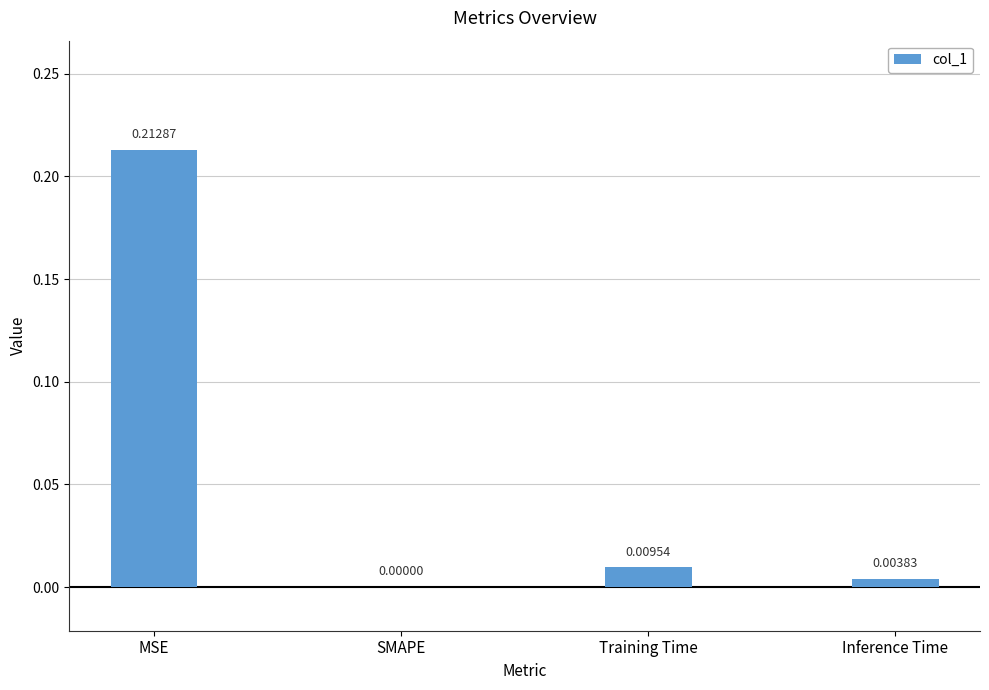

Which category has the highest value across all series?

MSE